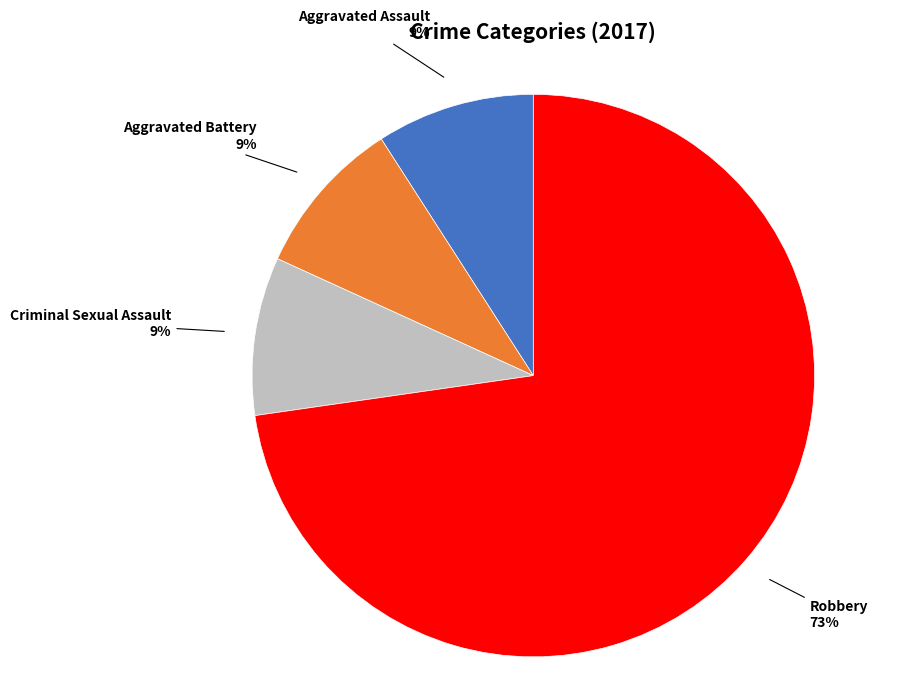

How many segments does this pie chart have?

4